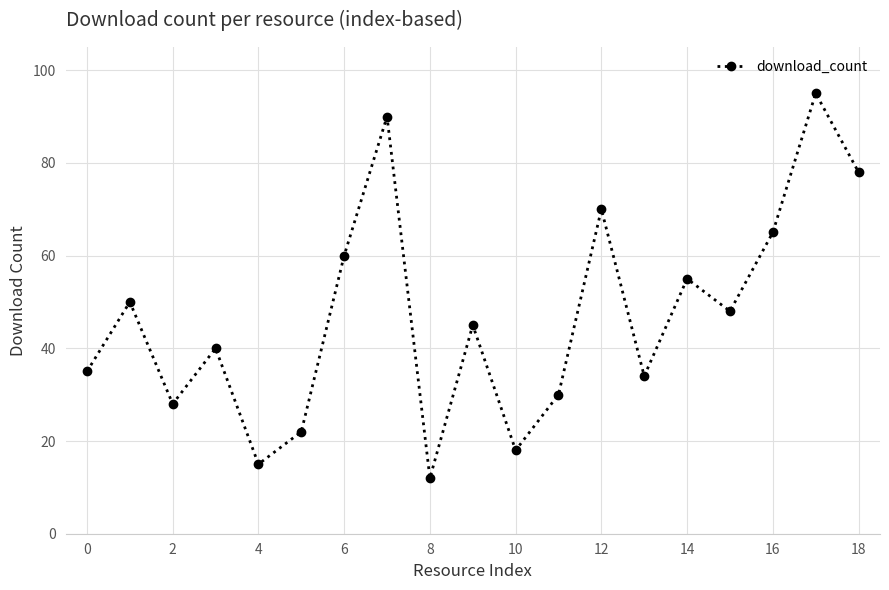

What is the value of the 10th point from the left?

45